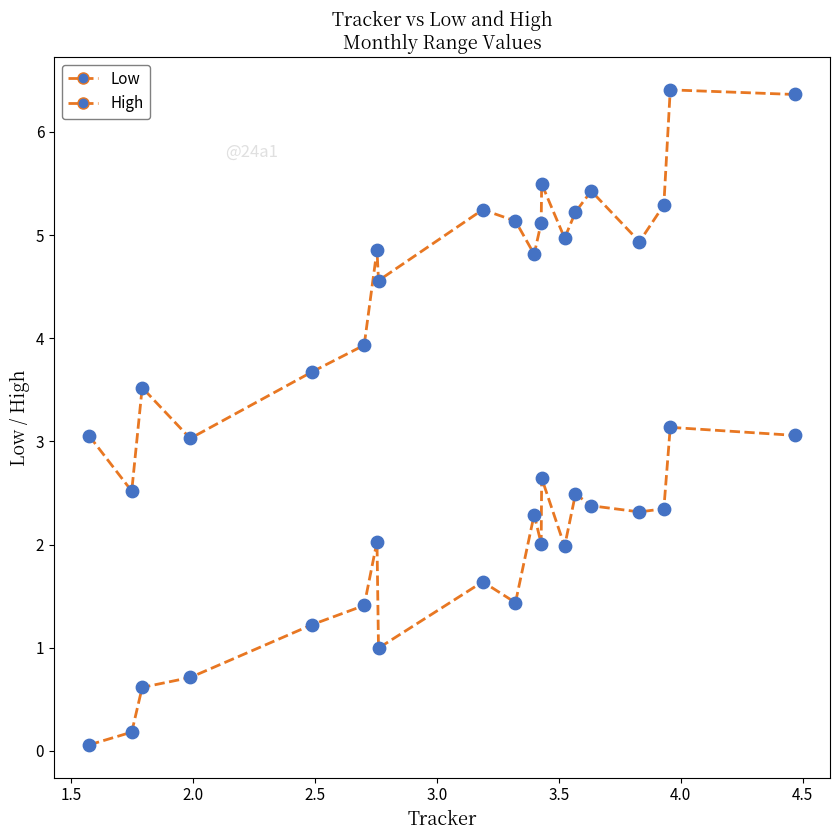

Does the chart have visible grid lines?

No